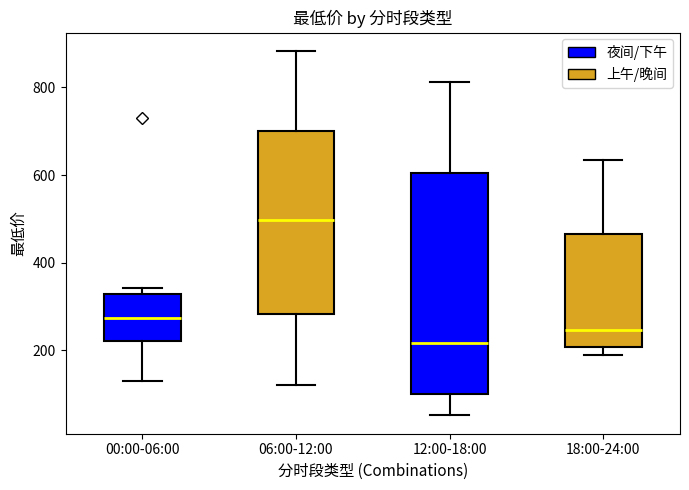

Which box has the lowest median line?

12:00-18:00